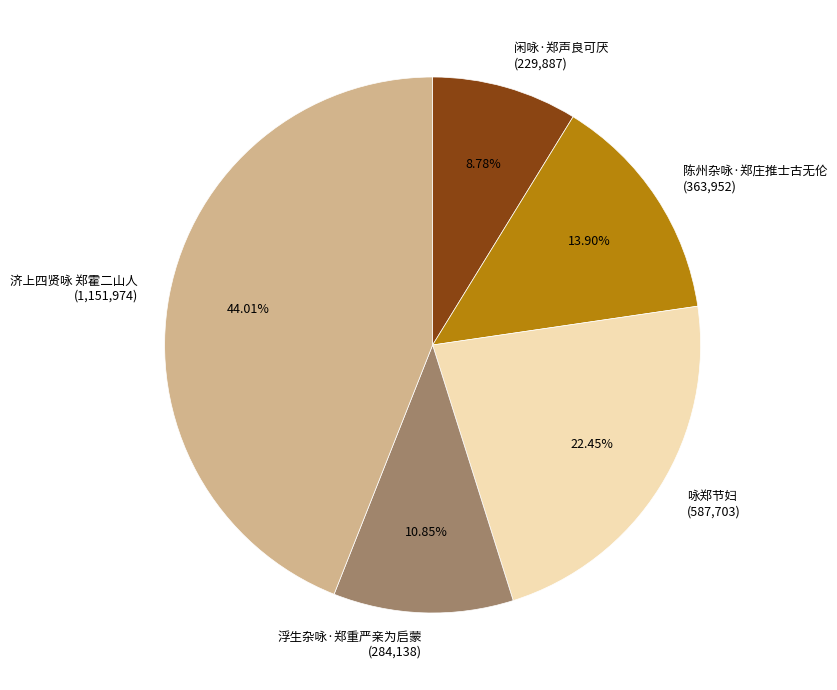

What percentage is the 咏郑节妇 slice, to the nearest percent?

22%